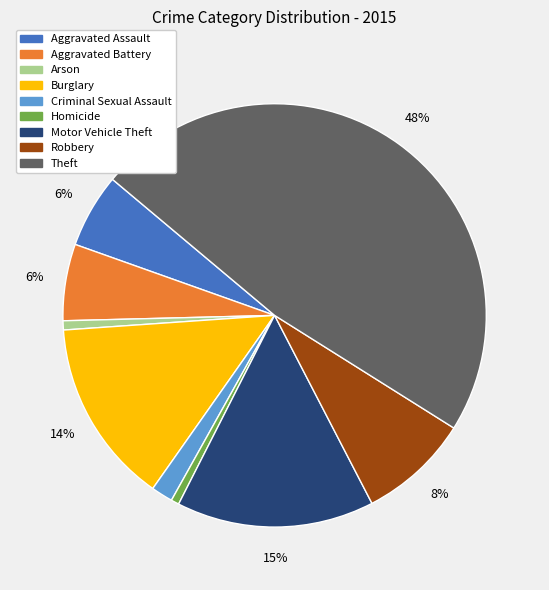

The Burglary slice represents 14% of the pie. True or false?

True